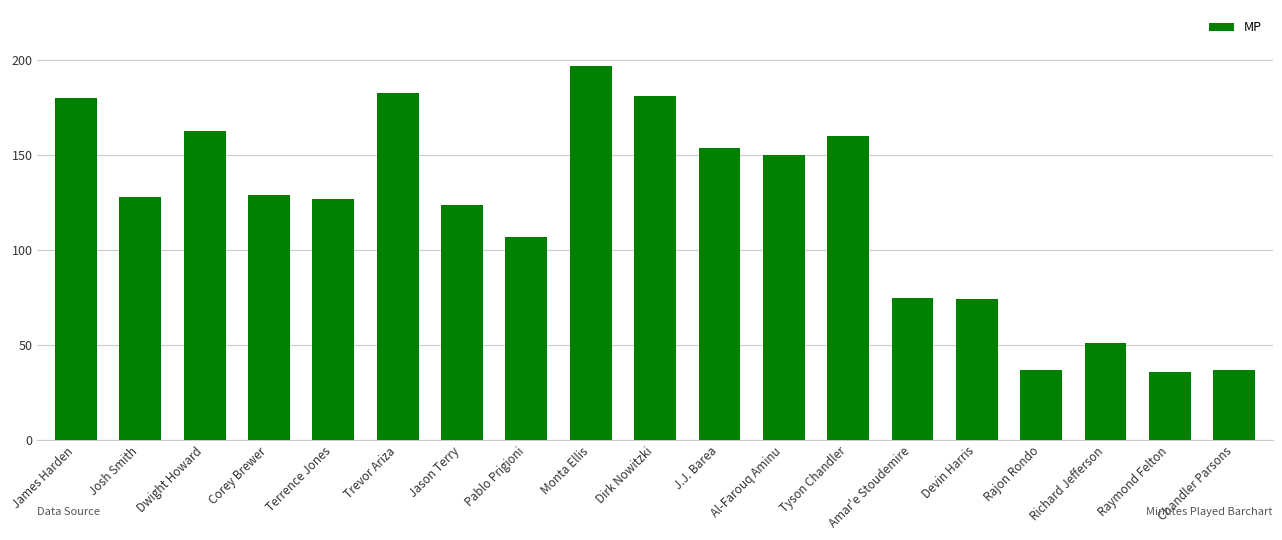

What is the value of the 14th bar from the left?

75